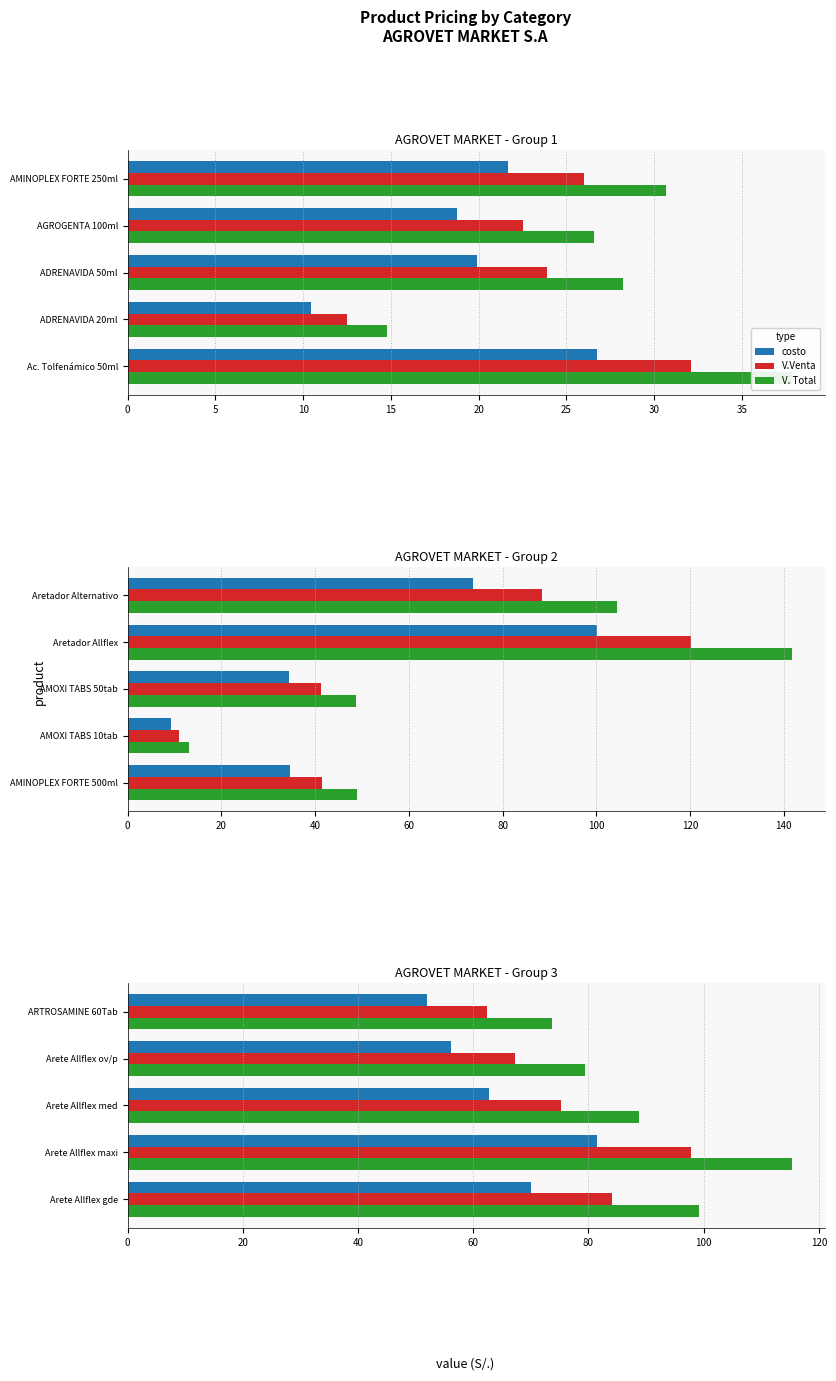

The value of V. Total at Arete Allflex med is 53.0. True or false?

False